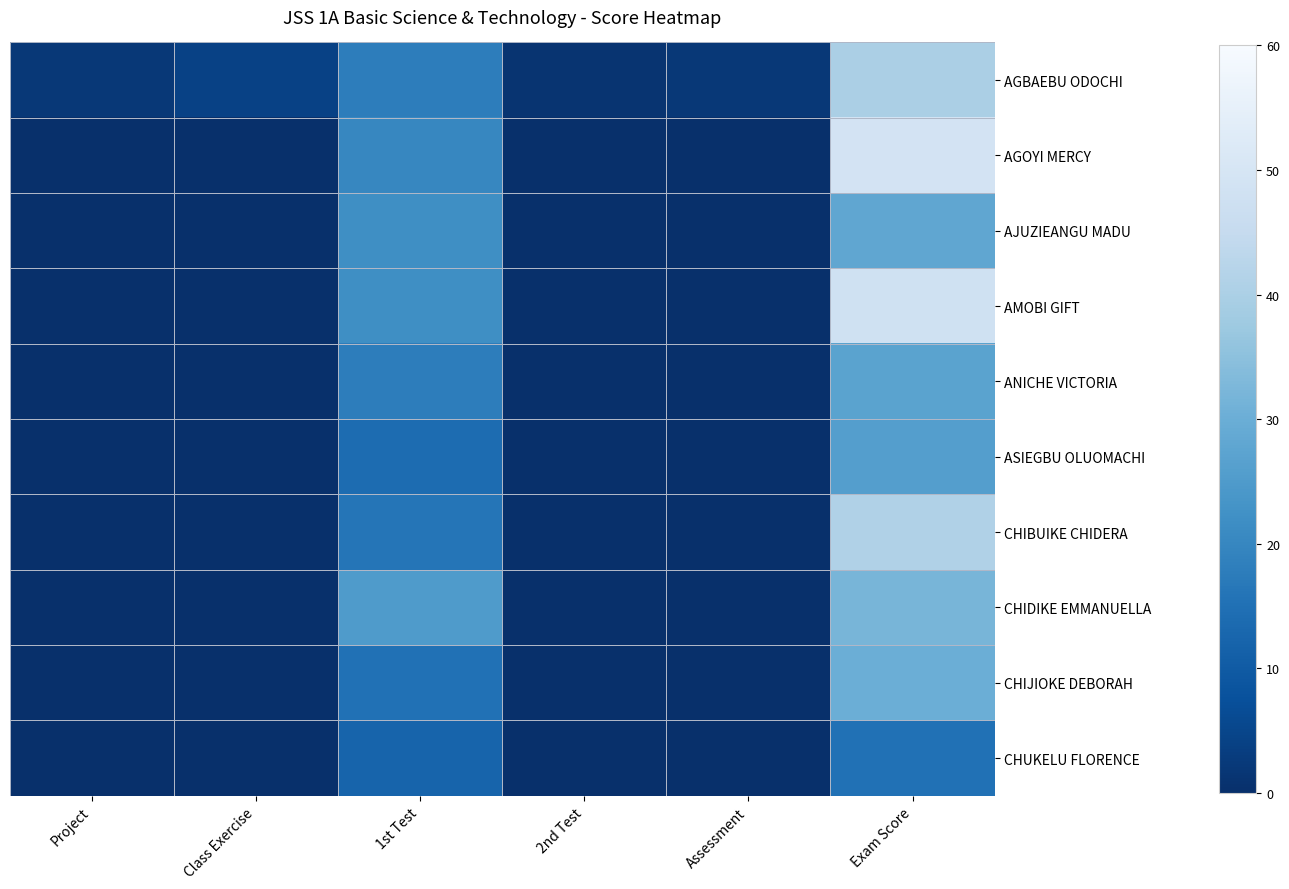

How many series are shown in this chart?

10